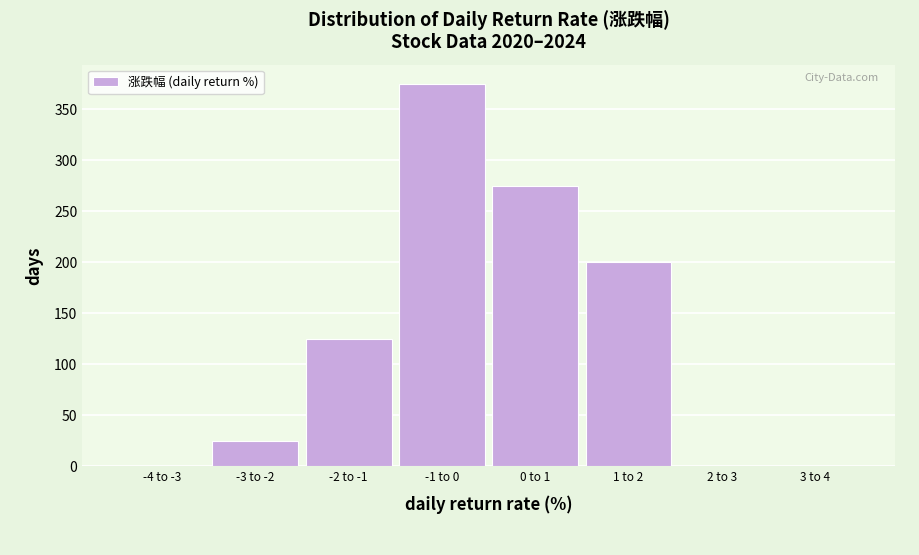

Reading left to right, extract all data points from this chart.

-4 to -3=0	-3 to -2=25	-2 to -1=125	-1 to 0=375	0 to 1=275	1 to 2=200	2 to 3=0	3 to 4=0